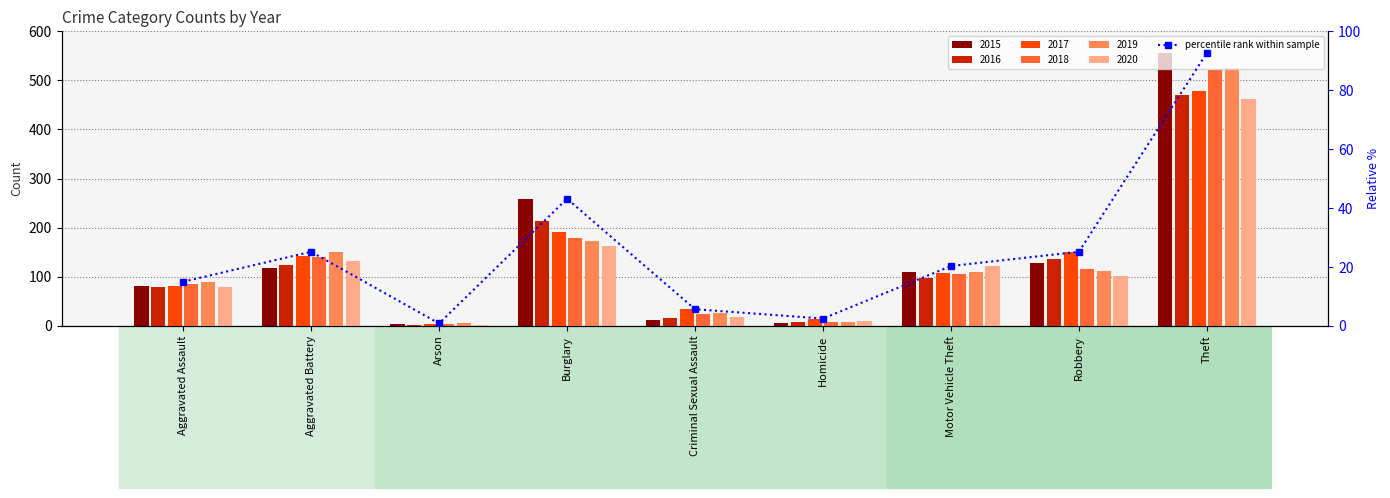

Reading left to right, what are all the values shown in this chart?

Aggravated Assault=15.0	Aggravated Battery=25.2	Arson=0.8	Burglary=43.2	Criminal Sexual Assault=5.7	Homicide=2.5	Motor Vehicle Theft=20.3	Robbery=25.2	Theft=92.7